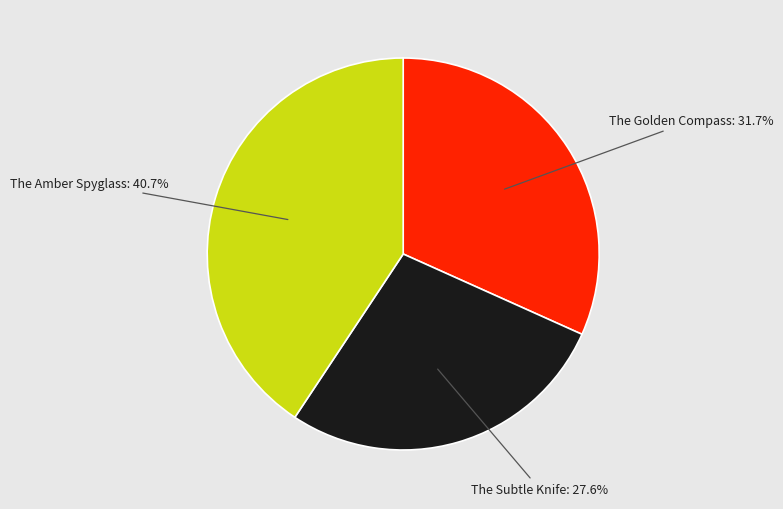

Which slice is the smallest?

The Subtle Knife